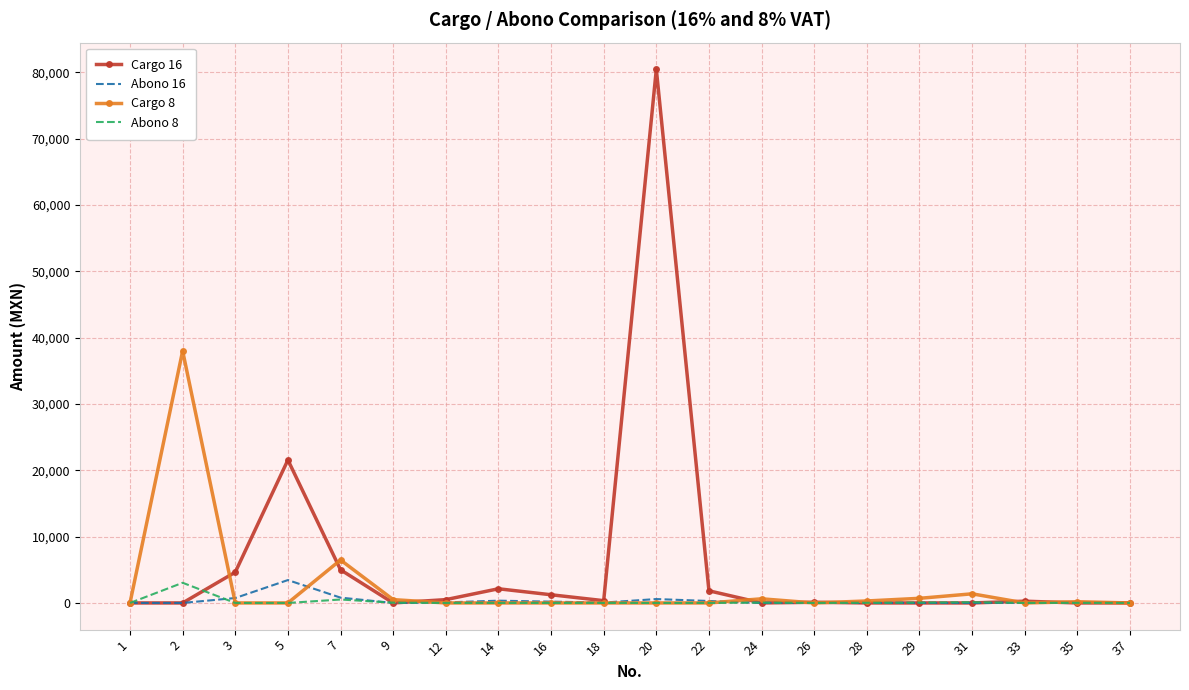

What is the total value across all series at 20?

81034.8